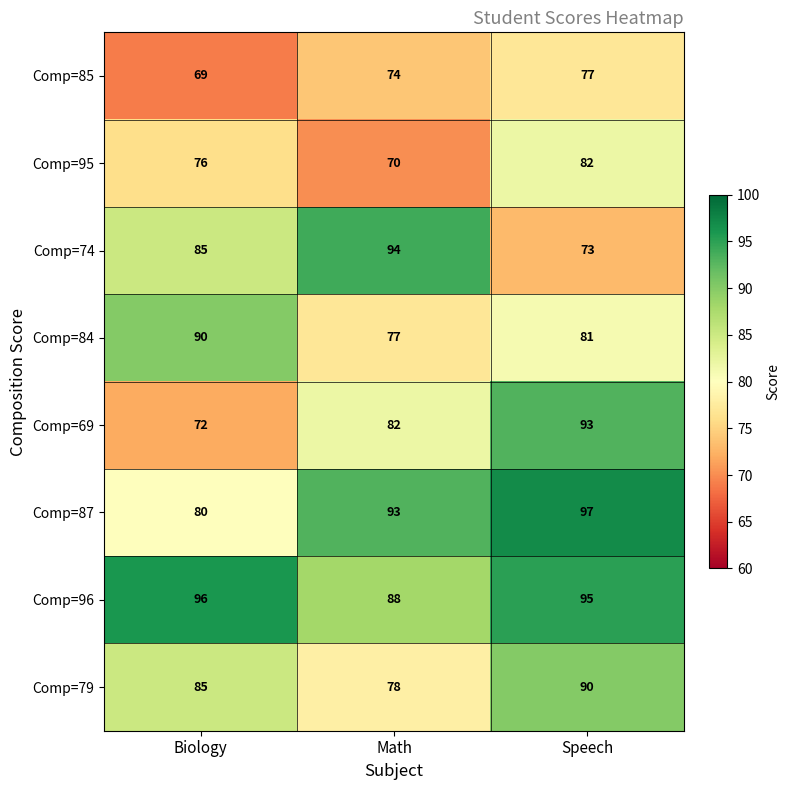

Where is Comp=85 nearest to the value 73?

Math